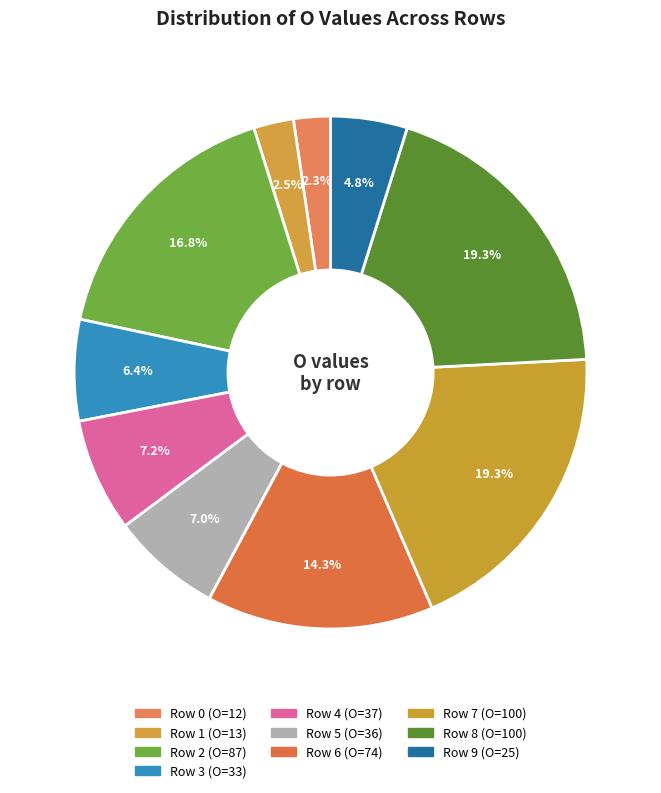

Rank the categories by value from lowest to highest.

0, 1, 9, 3, 5, 4, 6, 2, 7, 8